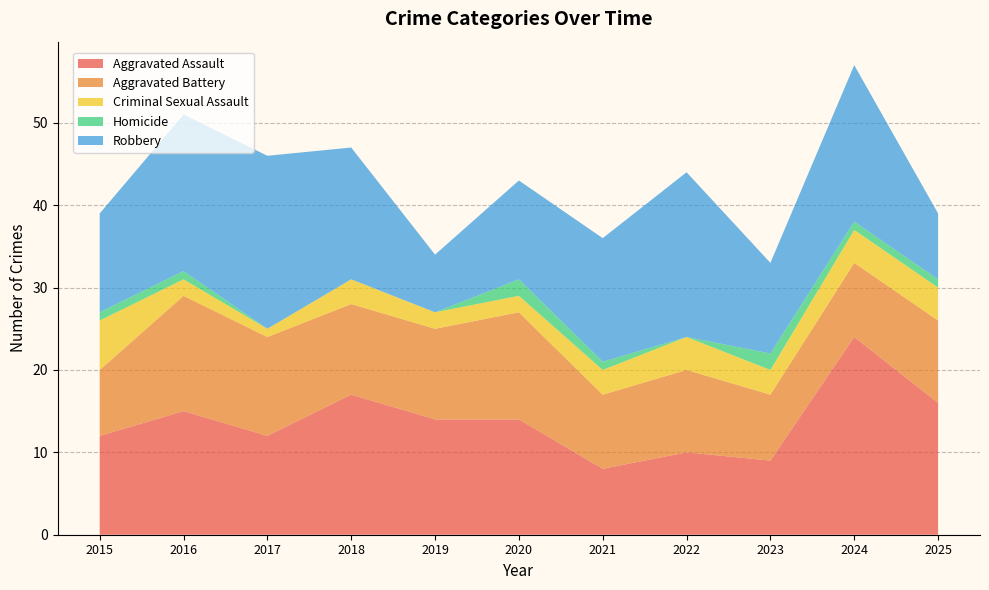

Reading left to right, extract all data points from this chart.

Aggravated Assault: 12	15	12	17	14	14	8	10	9	24	16
Aggravated Battery: 8	14	12	11	11	13	9	10	8	9	10
Criminal Sexual Assault: 6	2	1	3	2	2	3	4	3	4	4
Homicide: 1	1	0	0	0	2	1	0	2	1	1
Robbery: 12	19	21	16	7	12	15	20	11	19	8